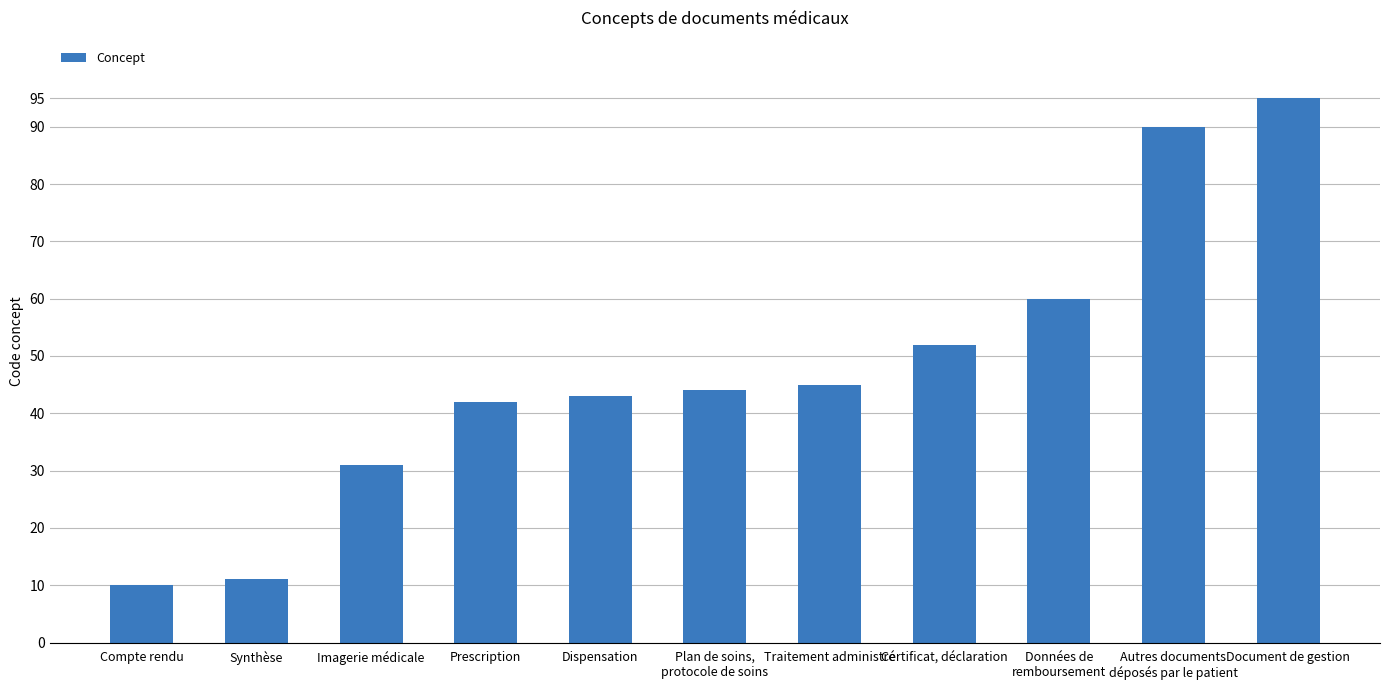

What is the value of the 1st bar from the left?

10